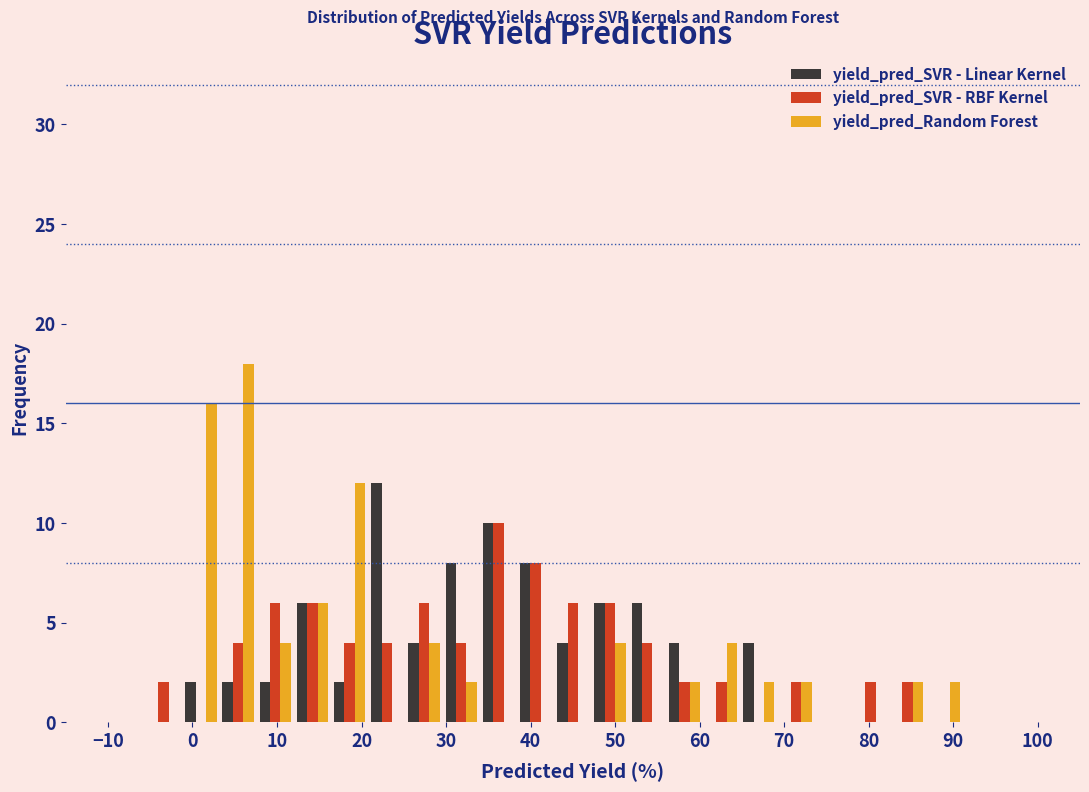

Reading left to right, transcribe this chart: for each range on the x-axis, give the height of each series' bar. Neither the bar edges nor the heights are printed on the chart, so give them approximately, as read against the axes.

-10.0 to -5.6: yield_pred_SVR - Linear Kernel=0	yield_pred_SVR - RBF Kernel=0	yield_pred_Random Forest=0
-5.6 to -1.2: yield_pred_SVR - Linear Kernel=0	yield_pred_SVR - RBF Kernel=2	yield_pred_Random Forest=0
-1.2 to 3.2: yield_pred_SVR - Linear Kernel=2	yield_pred_SVR - RBF Kernel=0	yield_pred_Random Forest=16
3.2 to 7.6: yield_pred_SVR - Linear Kernel=2	yield_pred_SVR - RBF Kernel=4	yield_pred_Random Forest=18
7.6 to 12.0: yield_pred_SVR - Linear Kernel=2	yield_pred_SVR - RBF Kernel=6	yield_pred_Random Forest=4
12.0 to 16.4: yield_pred_SVR - Linear Kernel=6	yield_pred_SVR - RBF Kernel=6	yield_pred_Random Forest=6
16.4 to 20.8: yield_pred_SVR - Linear Kernel=2	yield_pred_SVR - RBF Kernel=4	yield_pred_Random Forest=12
20.8 to 25.2: yield_pred_SVR - Linear Kernel=12	yield_pred_SVR - RBF Kernel=4	yield_pred_Random Forest=0
25.2 to 29.6: yield_pred_SVR - Linear Kernel=4	yield_pred_SVR - RBF Kernel=6	yield_pred_Random Forest=4
29.6 to 34.0: yield_pred_SVR - Linear Kernel=8	yield_pred_SVR - RBF Kernel=4	yield_pred_Random Forest=2
34.0 to 38.4: yield_pred_SVR - Linear Kernel=10	yield_pred_SVR - RBF Kernel=10	yield_pred_Random Forest=0
38.4 to 42.8: yield_pred_SVR - Linear Kernel=8	yield_pred_SVR - RBF Kernel=8	yield_pred_Random Forest=0
42.8 to 47.2: yield_pred_SVR - Linear Kernel=4	yield_pred_SVR - RBF Kernel=6	yield_pred_Random Forest=0
47.2 to 51.6: yield_pred_SVR - Linear Kernel=6	yield_pred_SVR - RBF Kernel=6	yield_pred_Random Forest=4
51.6 to 56.0: yield_pred_SVR - Linear Kernel=6	yield_pred_SVR - RBF Kernel=4	yield_pred_Random Forest=0
56.0 to 60.4: yield_pred_SVR - Linear Kernel=4	yield_pred_SVR - RBF Kernel=2	yield_pred_Random Forest=2
60.4 to 64.8: yield_pred_SVR - Linear Kernel=0	yield_pred_SVR - RBF Kernel=2	yield_pred_Random Forest=4
64.8 to 69.2: yield_pred_SVR - Linear Kernel=4	yield_pred_SVR - RBF Kernel=0	yield_pred_Random Forest=2
69.2 to 73.6: yield_pred_SVR - Linear Kernel=0	yield_pred_SVR - RBF Kernel=2	yield_pred_Random Forest=2
73.6 to 78.0: yield_pred_SVR - Linear Kernel=0	yield_pred_SVR - RBF Kernel=0	yield_pred_Random Forest=0
78.0 to 82.4: yield_pred_SVR - Linear Kernel=0	yield_pred_SVR - RBF Kernel=2	yield_pred_Random Forest=0
82.4 to 86.8: yield_pred_SVR - Linear Kernel=0	yield_pred_SVR - RBF Kernel=2	yield_pred_Random Forest=2
86.8 to 91.2: yield_pred_SVR - Linear Kernel=0	yield_pred_SVR - RBF Kernel=0	yield_pred_Random Forest=2
91.2 to 95.6: yield_pred_SVR - Linear Kernel=0	yield_pred_SVR - RBF Kernel=0	yield_pred_Random Forest=0
95.6 to 100.0: yield_pred_SVR - Linear Kernel=0	yield_pred_SVR - RBF Kernel=0	yield_pred_Random Forest=0